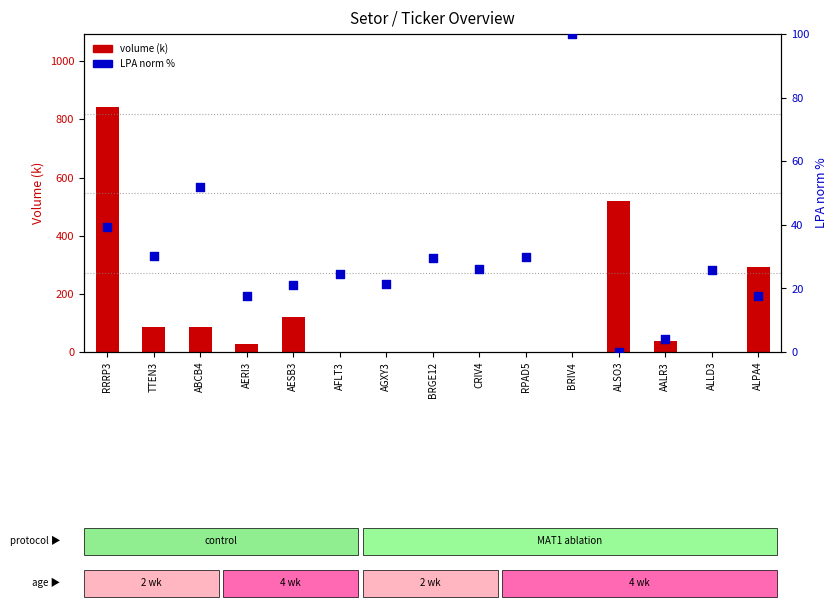

At how many categories does at least one series exceed 707?

1